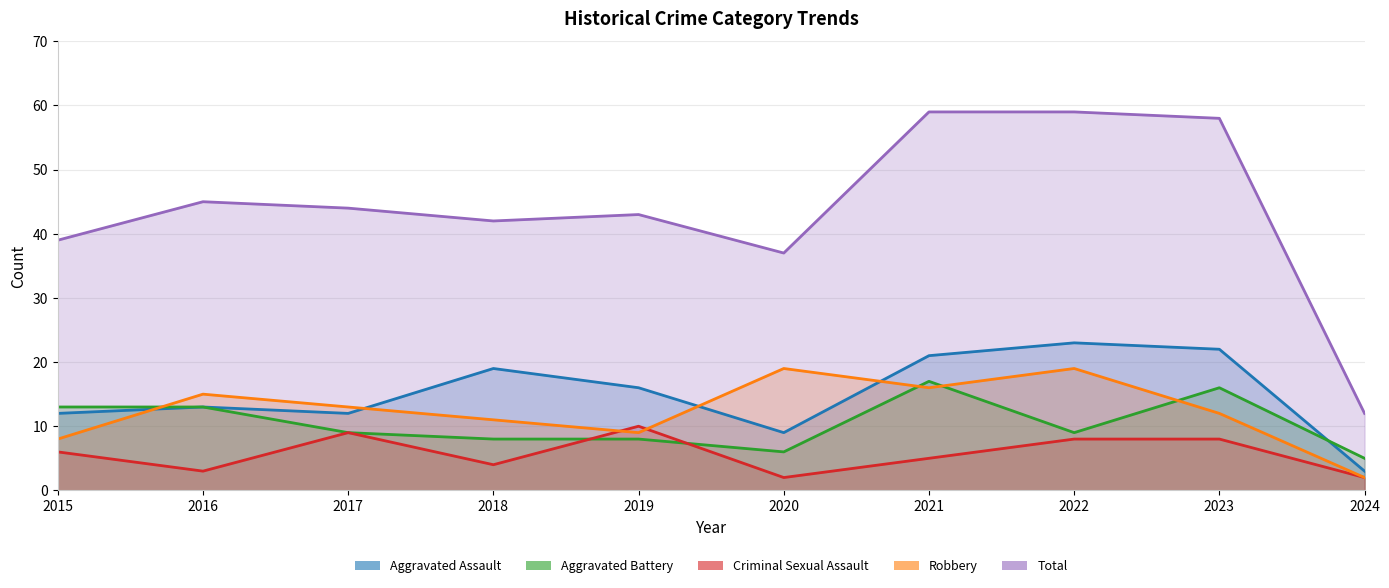

What is the sum of the Aggravated Battery values at 2019 and 2016?

21